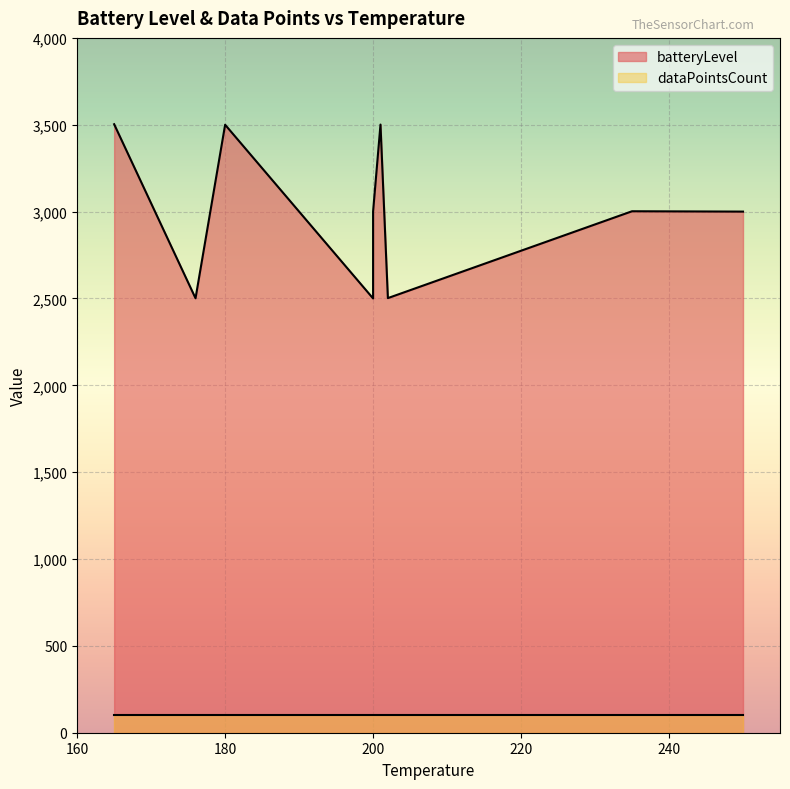

What is the spread (max minus min) of values at 235?

2902